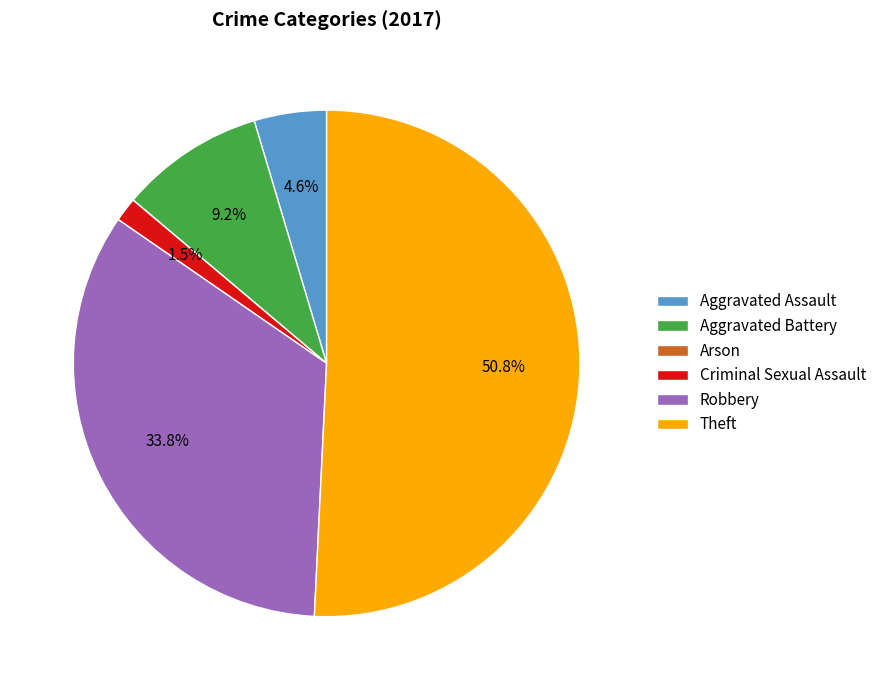

Is it true that Aggravated Battery is 3% of the pie?

False